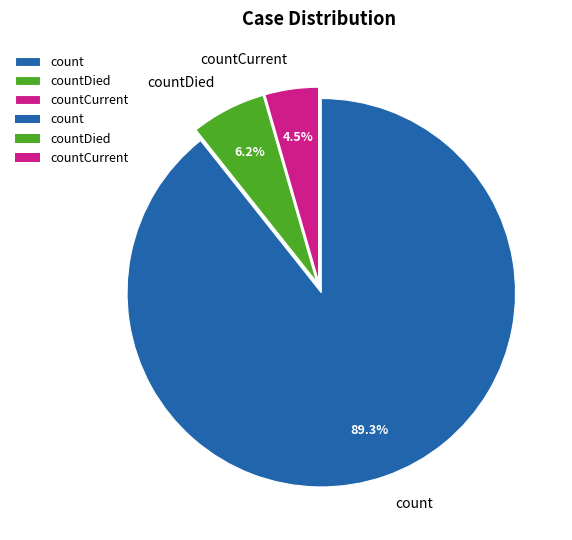

Count the number of slices in the pie.

3